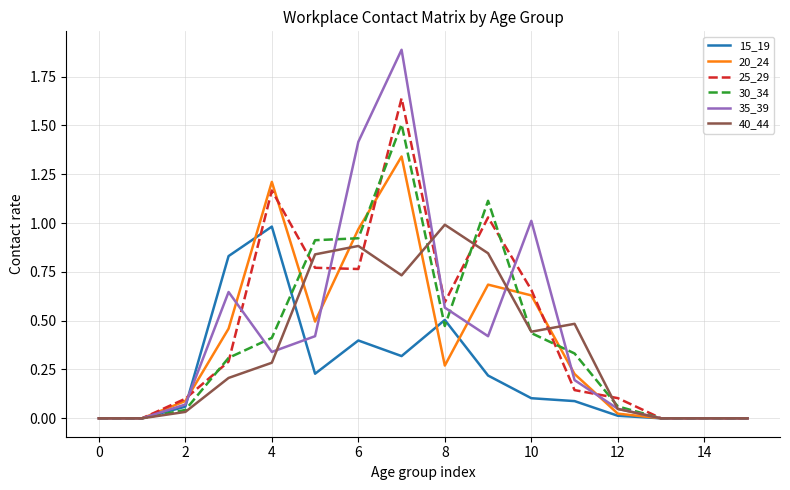

What is the sum of all 30_34 values?

6.5